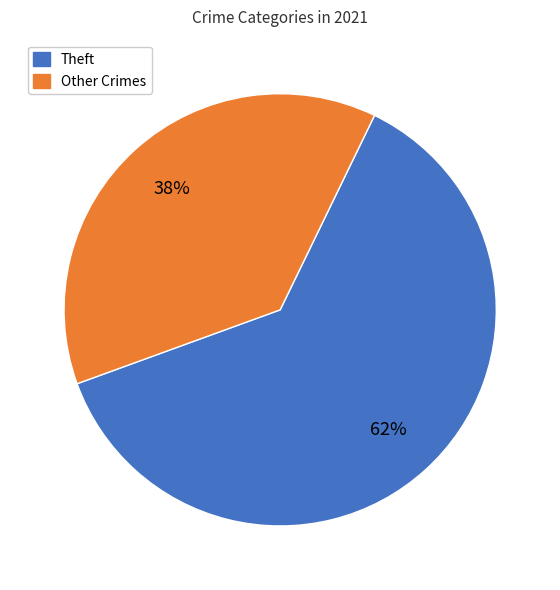

Is there a majority slice in this chart?

Yes